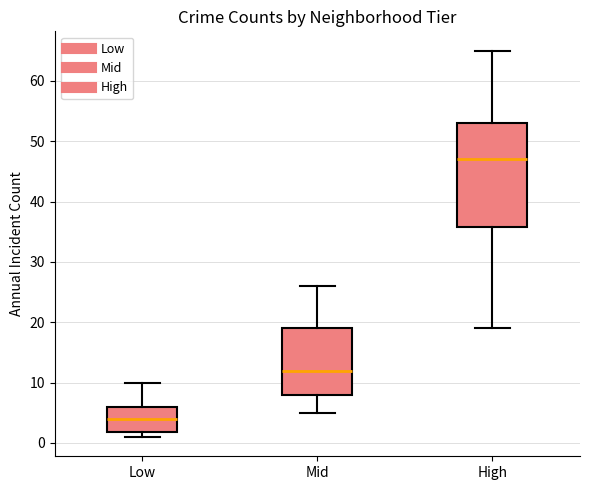

Reading left to right, transcribe this box plot: for each box, give where its median line is, the range the box spans, and where its two whiskers end, as read against the y-axis. The values are not printed on the chart, so give them approximately, as read against the axis.

Low: median 4, box 2 to 6, whiskers 1 to 10
Mid: median 12, box 8 to 19, whiskers 5 to 26
High: median 47, box 36 to 53, whiskers 19 to 65